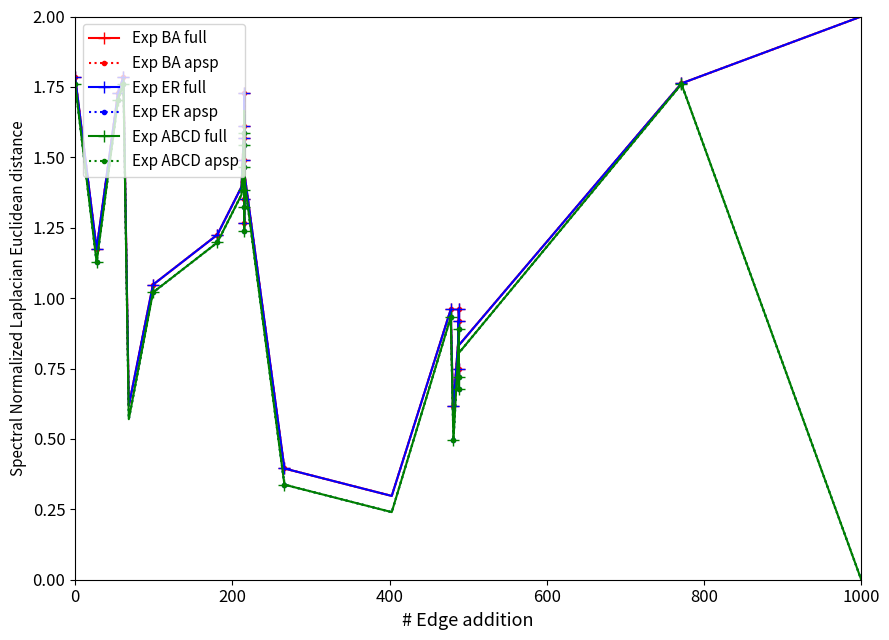

Reading left to right, extract all data points from this chart.

Exp BA full: 1.8	1.8	1.2	1.2	1.7	1.8	1.8	0.6	1.0	1.0	1.2	1.4	1.6	1.6	1.6	1.5	1.7	1.7	1.4	1.3	1.3	1.4	1.5	1.4	0.4	0.3	1.0	0.5	0.6	0.9	0.9	0.8	0.7	0.7	1.0	0.8	1.8	2.0
Exp BA apsp: 1.8	1.8	1.2	1.2	1.7	1.8	1.8	0.6	1.0	1.0	1.2	1.4	1.6	1.6	1.6	1.5	1.7	1.7	1.4	1.3	1.3	1.4	1.5	1.4	0.4	0.3	1.0	0.5	0.6	0.9	0.9	0.8	0.7	0.7	1.0	0.8	1.8	2.0
Exp ER full: 1.8	1.8	1.2	1.2	1.7	1.8	1.8	0.6	1.0	1.0	1.2	1.4	1.6	1.6	1.6	1.5	1.7	1.7	1.4	1.3	1.3	1.4	1.5	1.4	0.4	0.3	1.0	0.5	0.6	0.9	0.9	0.8	0.7	0.7	1.0	0.8	1.8	2.0
Exp ER apsp: 1.8	1.8	1.1	1.1	1.7	1.8	1.8	0.6	1.0	1.0	1.2	1.4	1.6	1.6	1.5	1.5	1.4	1.7	1.3	1.3	1.2	1.4	1.5	1.4	0.3	0.2	0.9	0.5	0.5	0.8	0.9	0.8	0.7	0.7	0.7	0.8	1.8	0.0
Exp ABCD full: 1.8	1.8	1.1	1.1	1.7	1.8	1.8	0.6	1.0	1.0	1.2	1.4	1.6	1.6	1.5	1.5	1.4	1.7	1.3	1.3	1.2	1.4	1.5	1.4	0.3	0.2	0.9	0.5	0.5	0.8	0.9	0.8	0.7	0.7	0.7	0.8	1.8	0.0
Exp ABCD apsp: 1.8	1.8	1.1	1.1	1.7	1.8	1.8	0.6	1.0	1.0	1.2	1.4	1.6	1.6	1.5	1.5	1.4	1.7	1.3	1.3	1.2	1.4	1.5	1.4	0.3	0.2	0.9	0.5	0.5	0.8	0.9	0.8	0.7	0.7	0.7	0.8	1.8	0.0